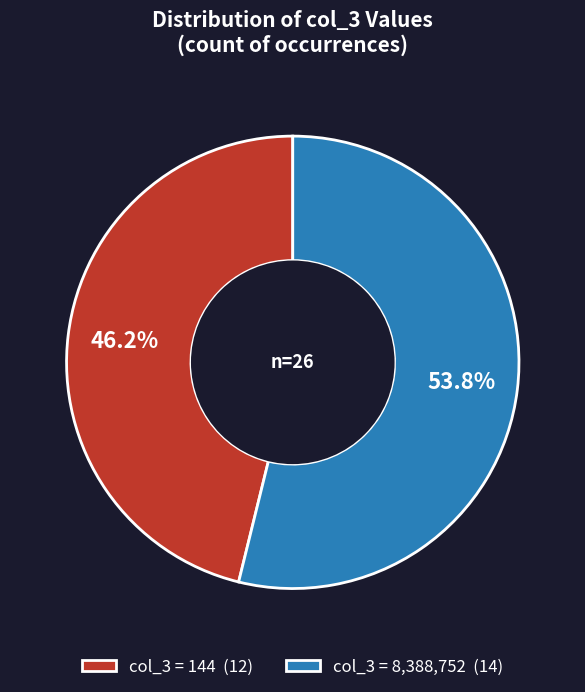

How many slices are in this pie chart?

2